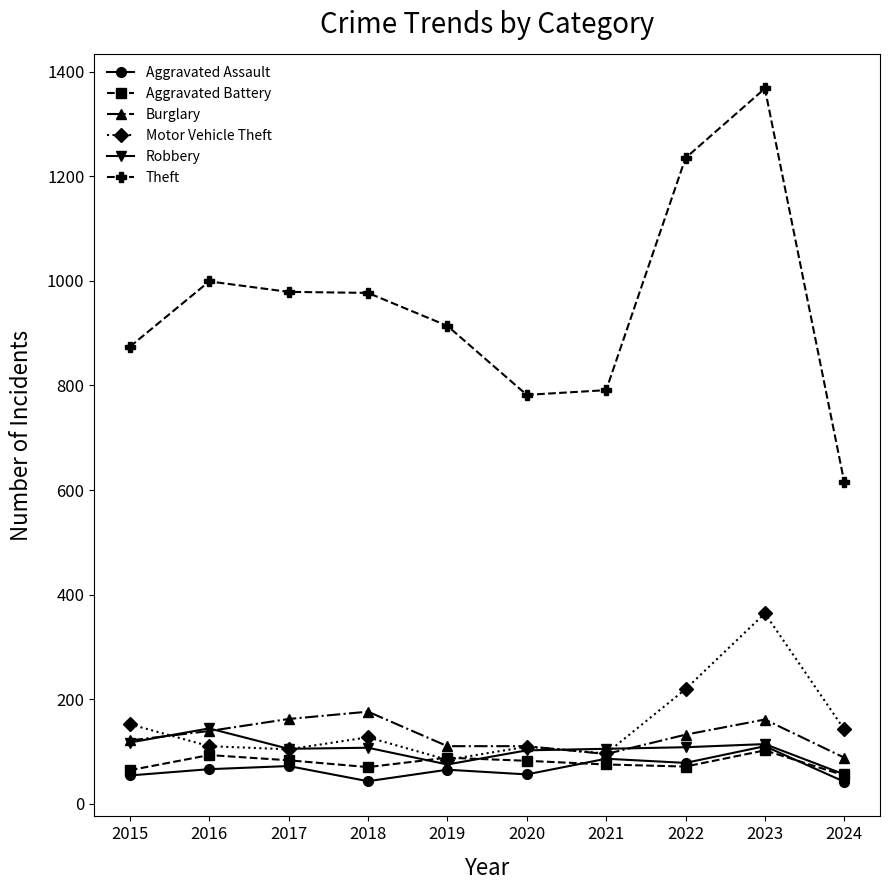

Is it true that Robbery equals 56 at 2024?

True